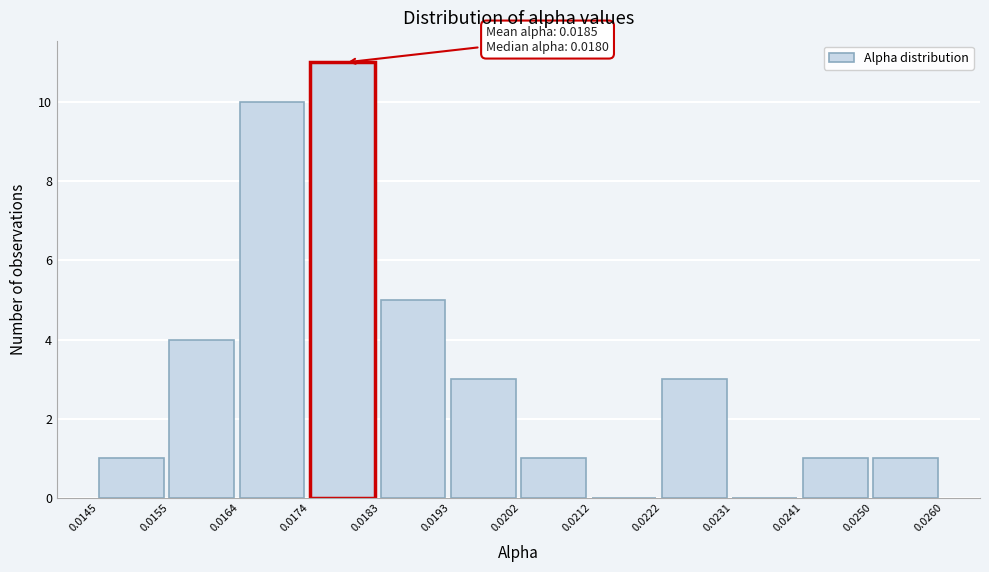

Over which range of the x-axis is the bar tallest?

0.0174 to 0.0183